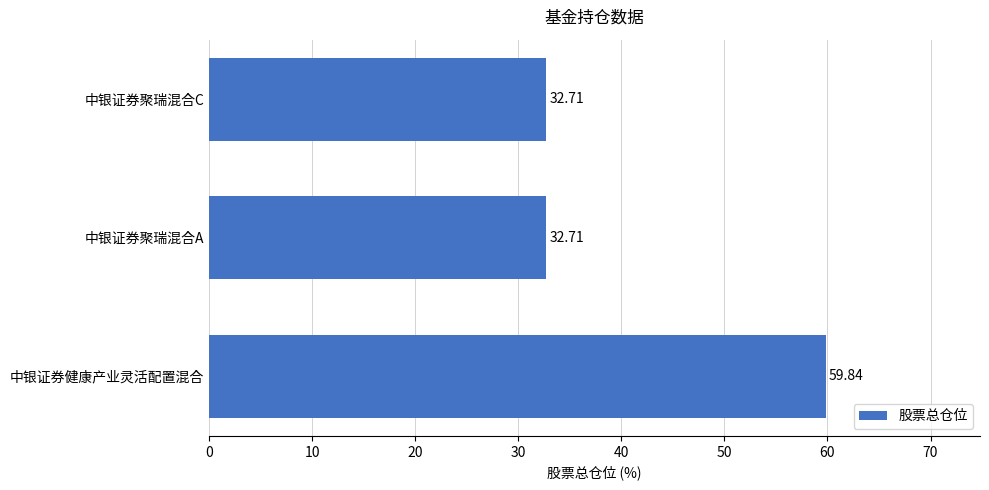

What is the difference between the maximum and minimum values?

27.1